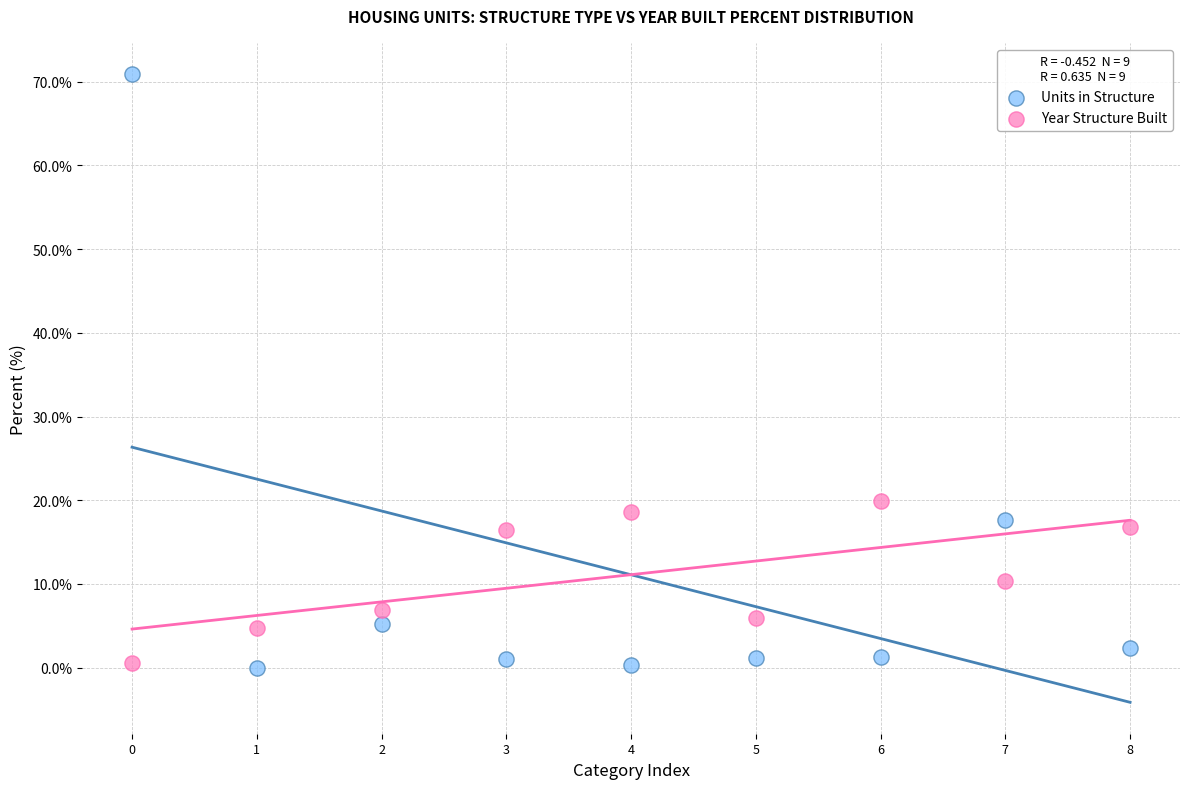

What are all the series names shown in the legend?

Units in Structure, Year Structure Built